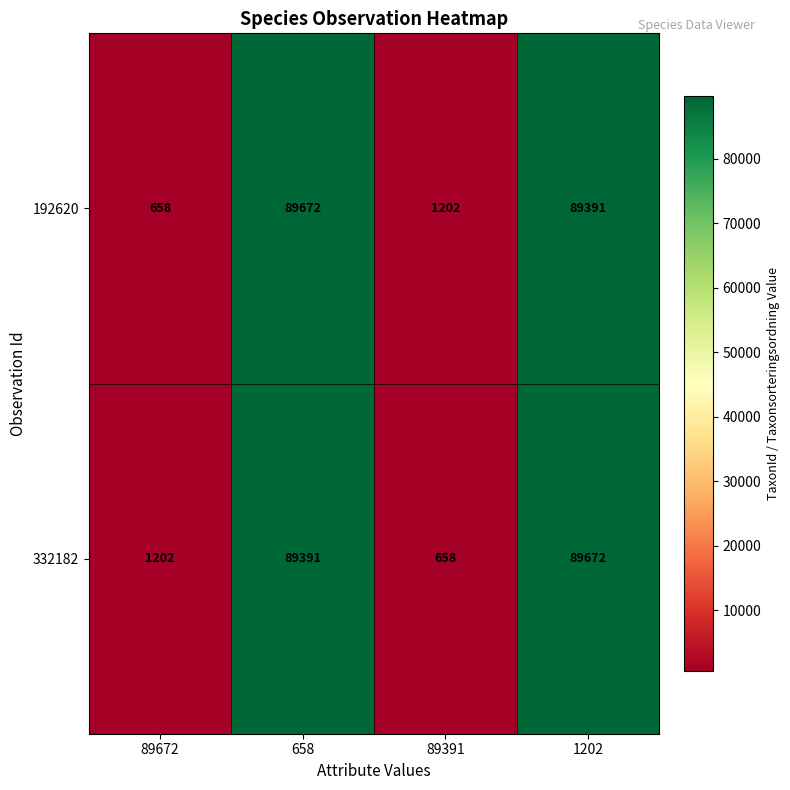

Where is 192620 nearest to the value 45165?

89391